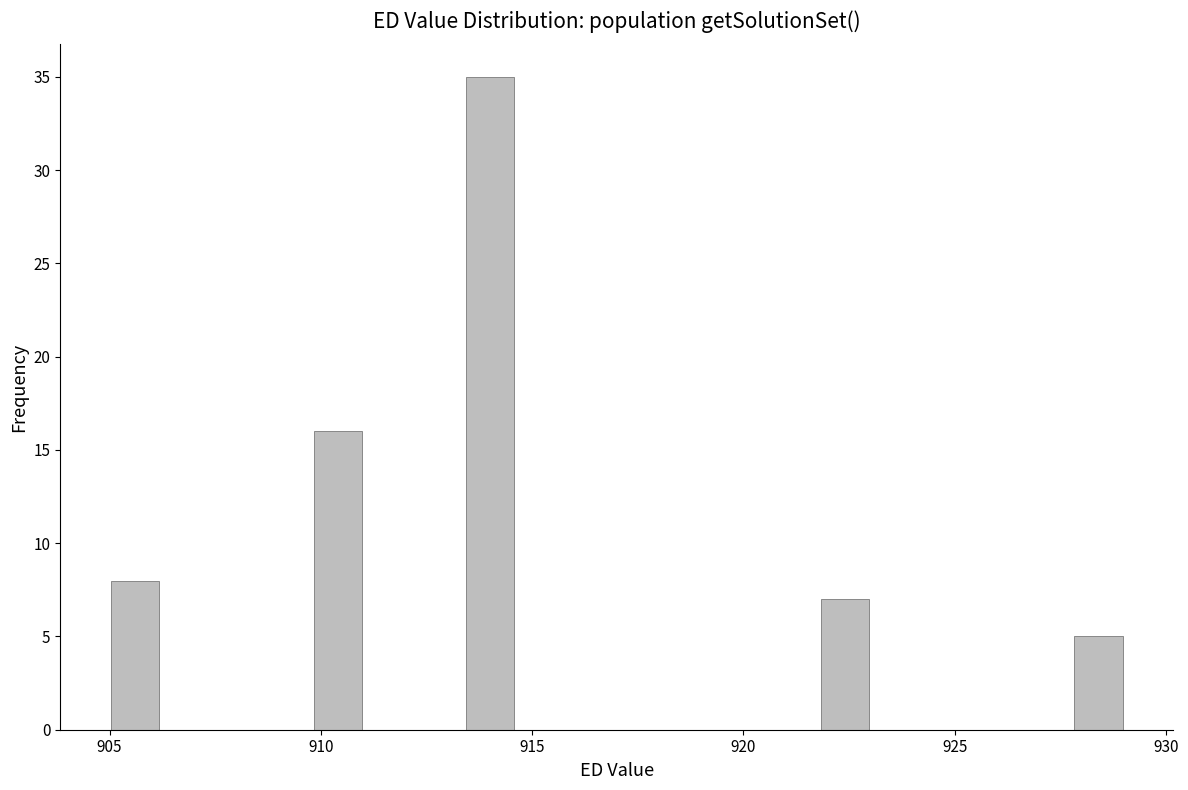

Read against the x-axis, roughly where is the centre of the tallest bar?

914.0